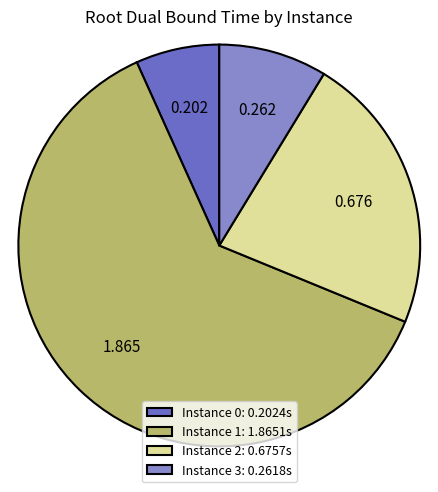

Does Instance 1: 1.8651s represent more than half of the total?

Yes